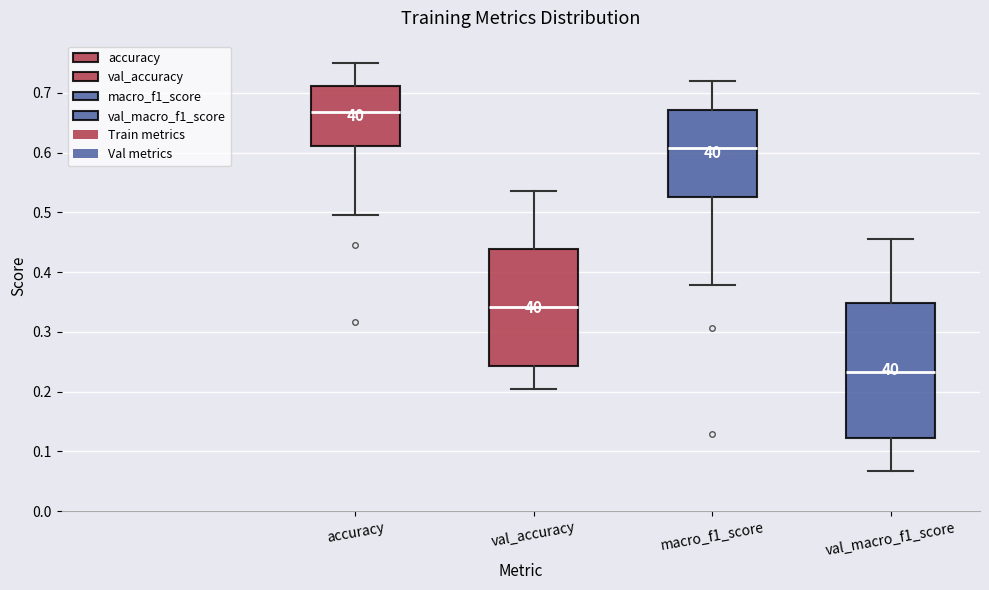

Which box has the lowest median line?

val_macro_f1_score